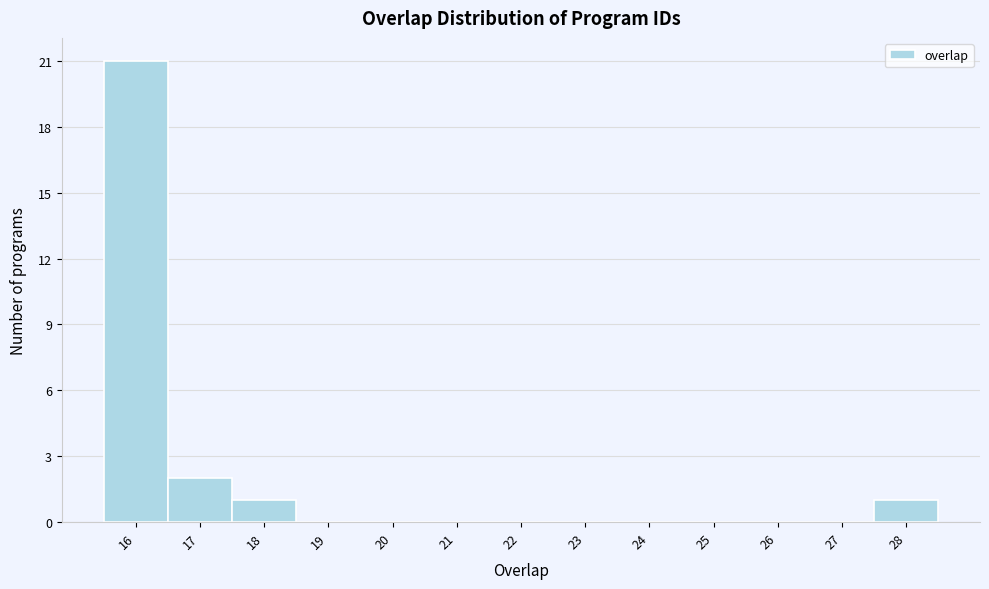

Which range on the x-axis has the tallest bar?

15.5 to 16.5